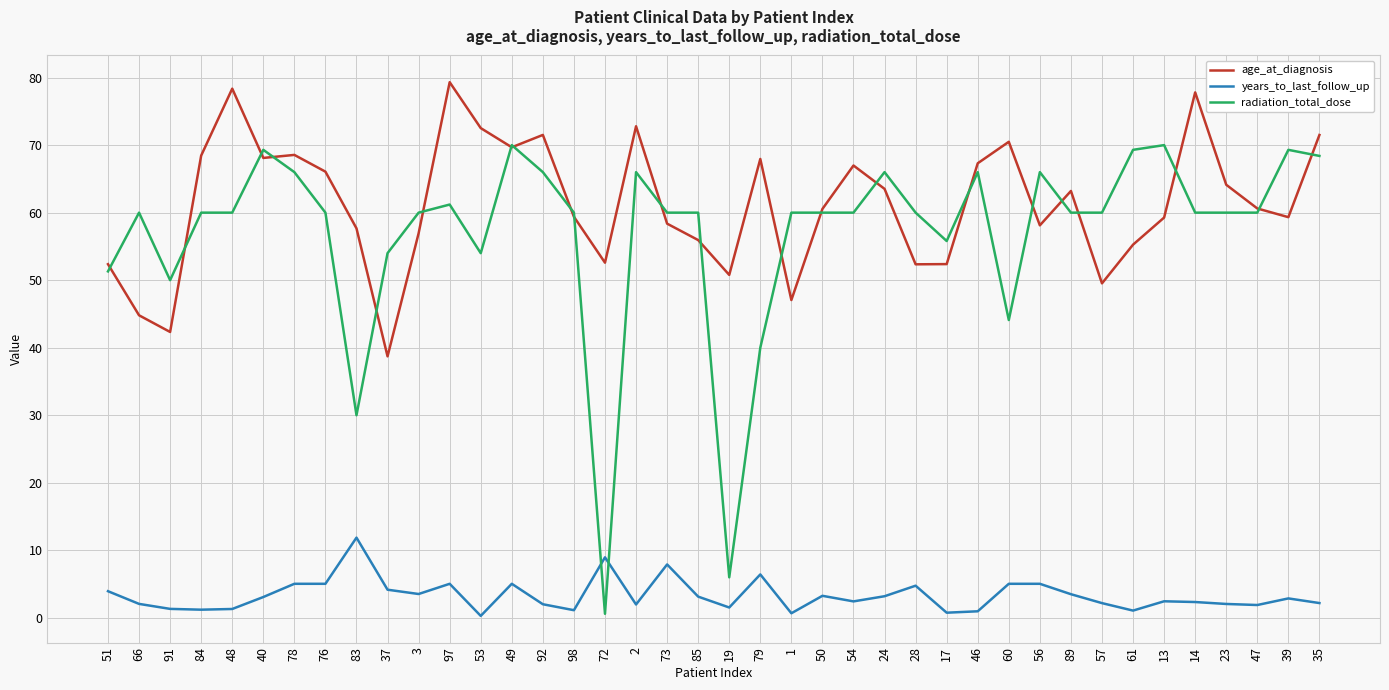

The value of years_to_last_follow_up at 60 is 5.0. True or false?

True